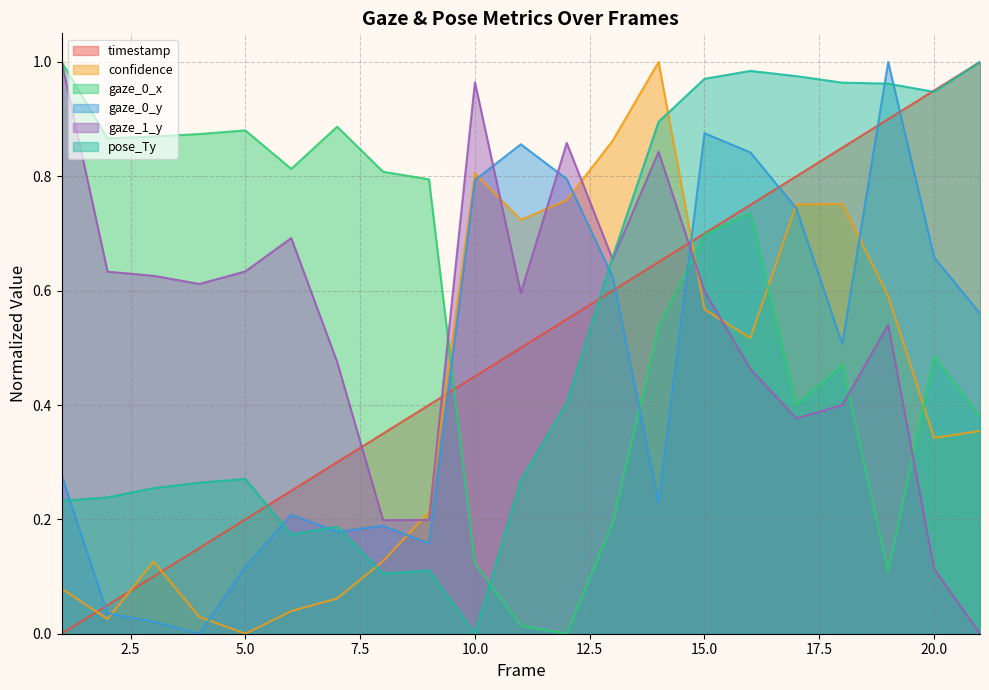

Between 4 and 20, which series saw the biggest shift?

timestamp